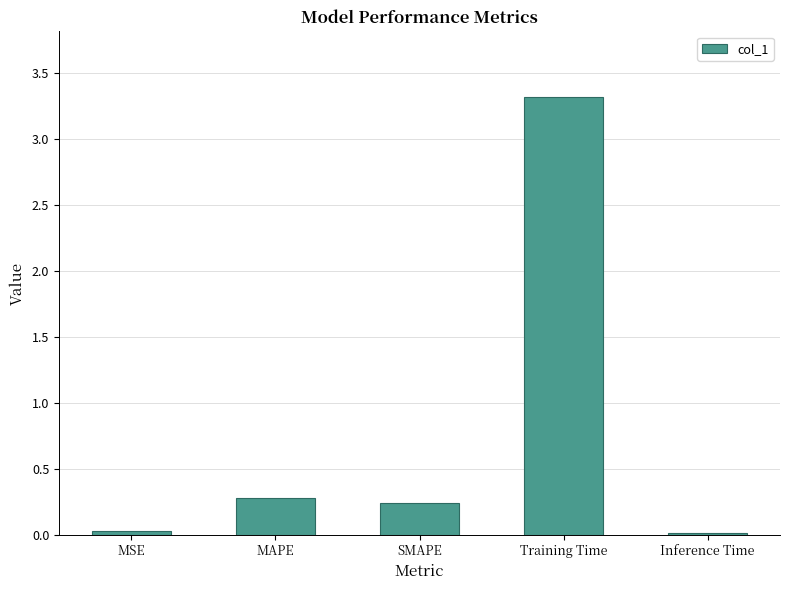

What is the average value?

0.8